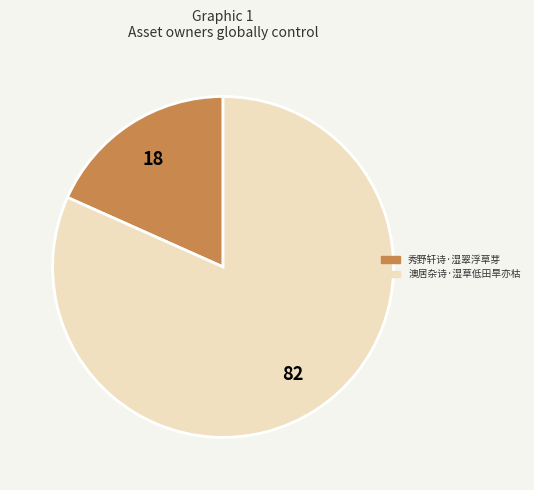

Which category has the biggest portion of the pie?

澳居杂诗·湿草低田旱亦枯